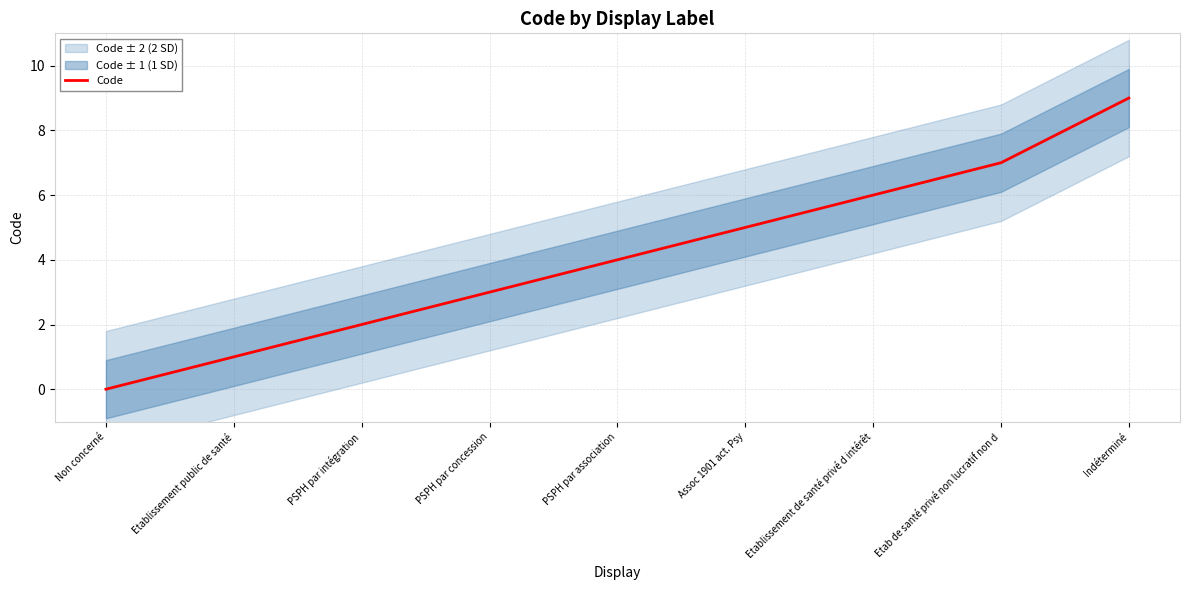

How many lines are shown in the chart?

1